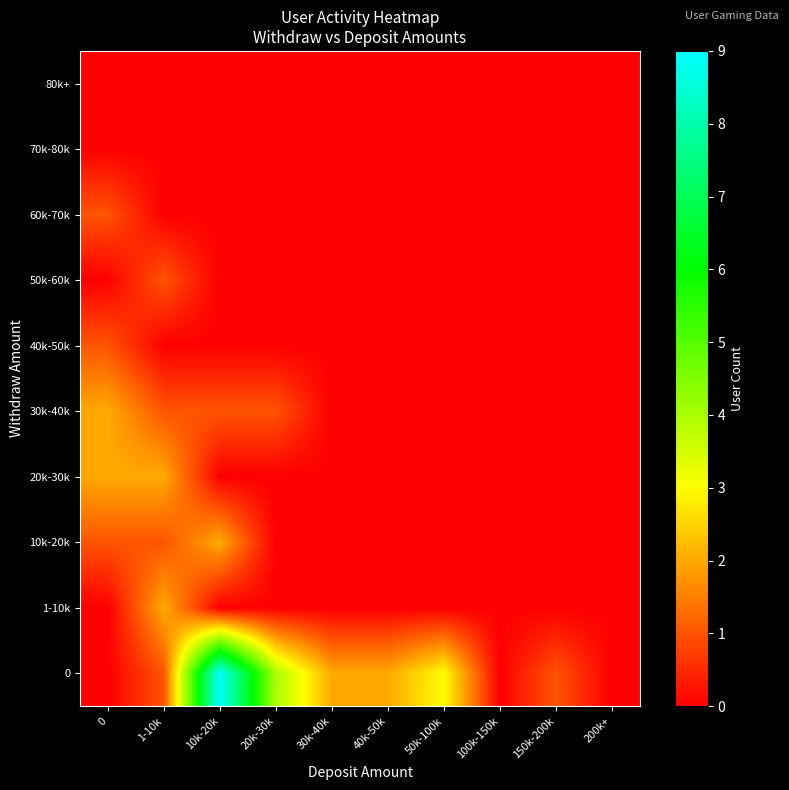

Rank the series at 20k-30k from lowest to highest value.

1-10k, 10k-20k, 20k-30k, 40k-50k, 50k-60k, 60k-70k, 70k-80k, 80k+, 30k-40k, 0